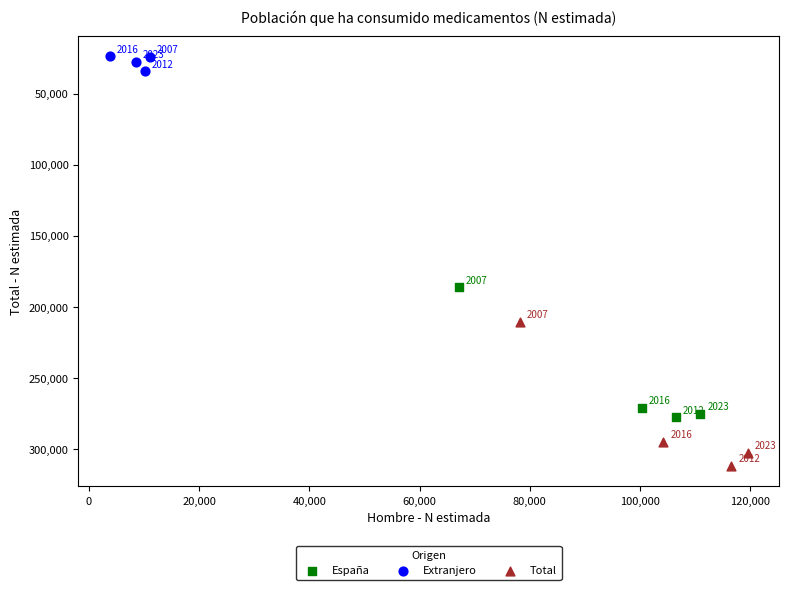

Which series contains the lowest Y value?

Extranjero